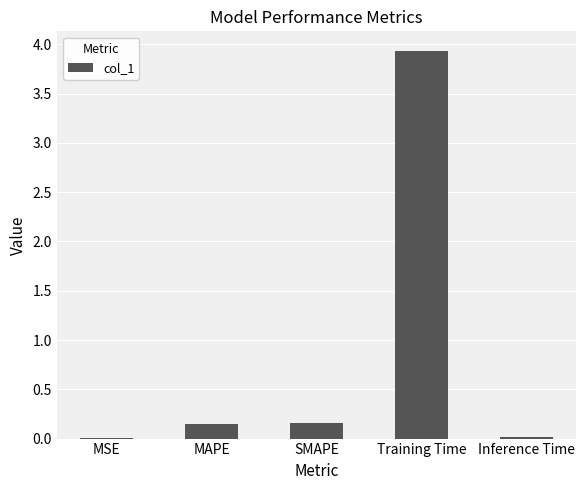

What is the average value?

0.9